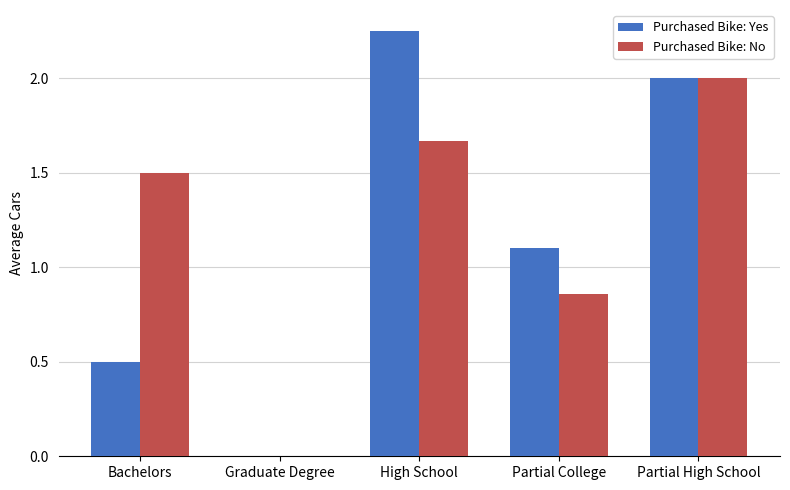

Where does the Purchased Bike: No series first go above 1?

Bachelors